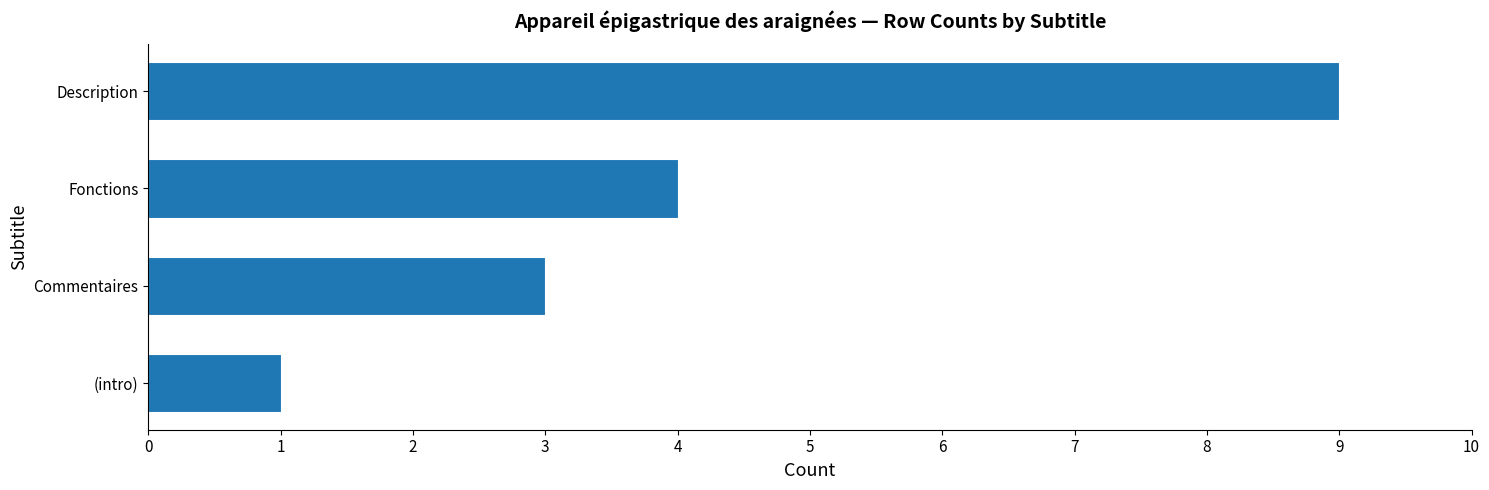

How many values are below 4?

2